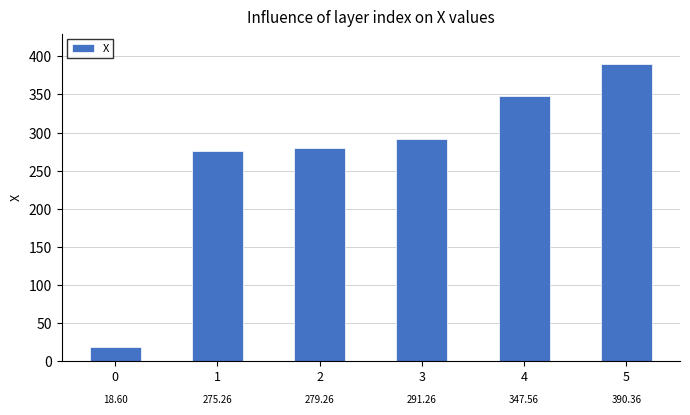

Which has a higher value, 1 or 5?

5